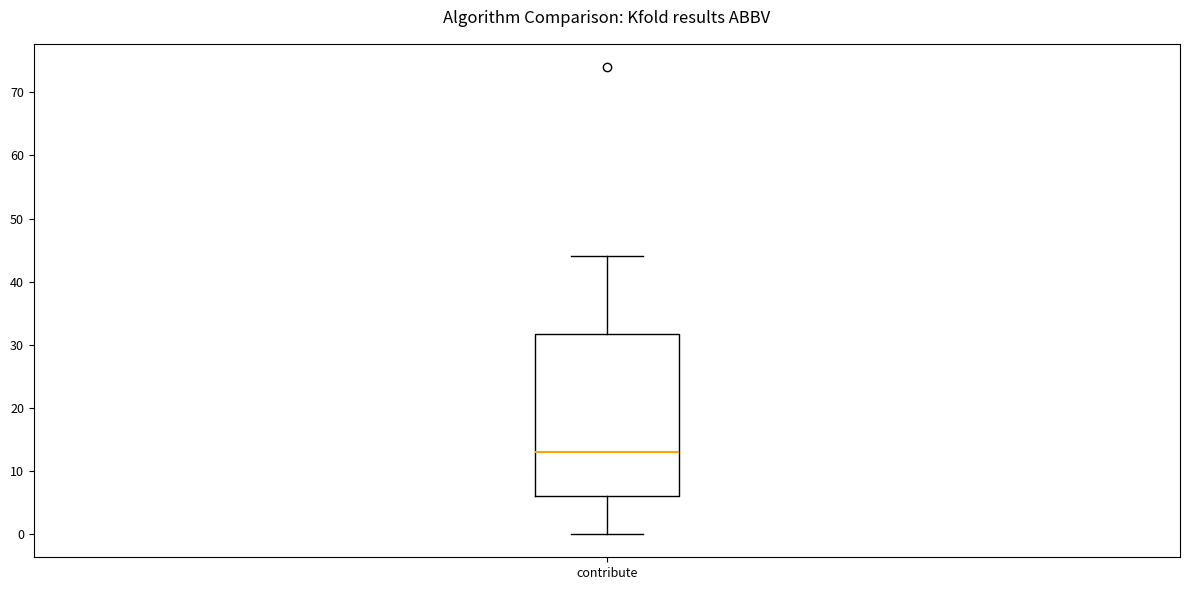

Where is the upper edge of the box for contribute on the y-axis? The values are not printed on the chart, so give them approximately, as read against the axis.

32